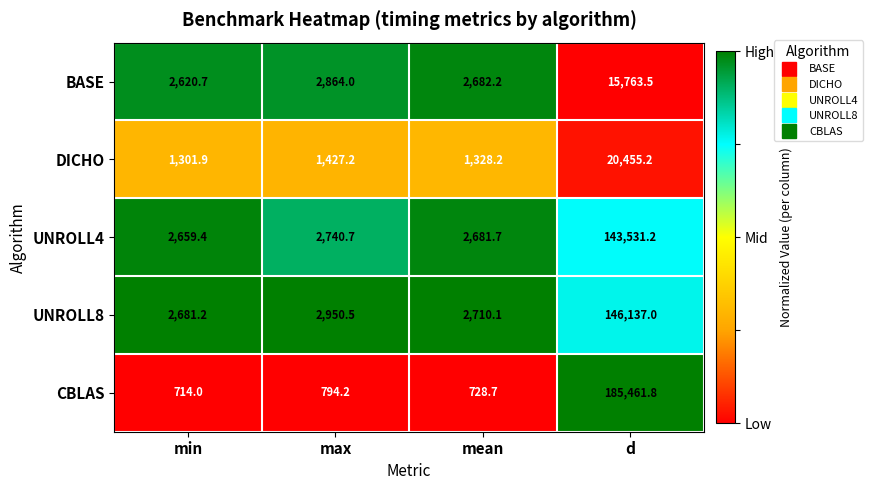

What is the difference between the highest and lowest values at min?

1967.2